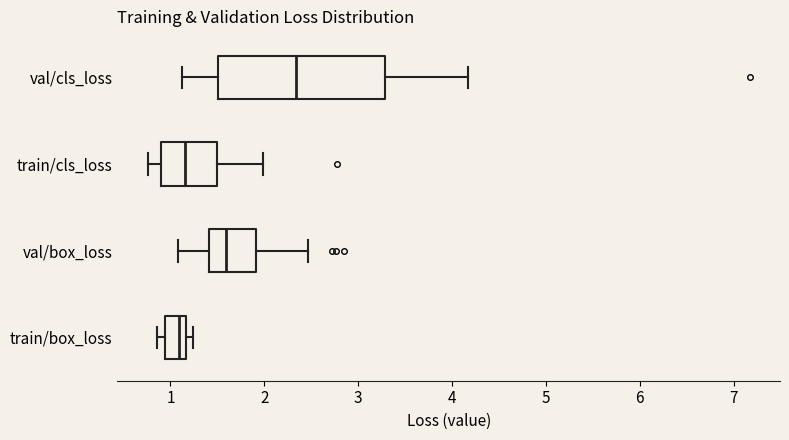

Reading bottom to top, read every box against the x-axis: the position of its median line, the range the box covers, and the ends of its whiskers. The values are not printed on the chart, so give them approximately, as read against the axis.

train/box_loss: median 1.1, box 0.9 to 1.2, whiskers 0.9 (just left of the box's left edge) to 1.2 (just right of the box's right edge)
val/box_loss: median 1.6, box 1.4 to 1.9, whiskers 1.1 to 2.5
train/cls_loss: median 1.2, box 0.9 to 1.5, whiskers 0.8 to 2.0
val/cls_loss: median 2.3, box 1.5 to 3.3, whiskers 1.1 to 4.2